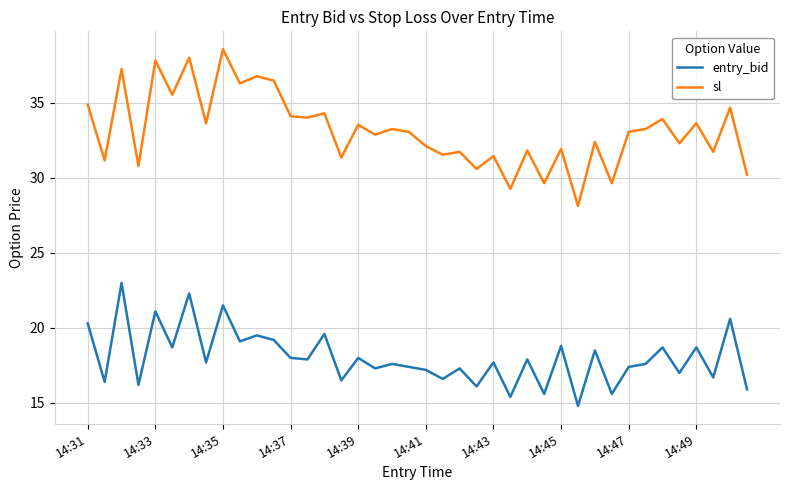

Which series has the largest range (max minus min)?

sl